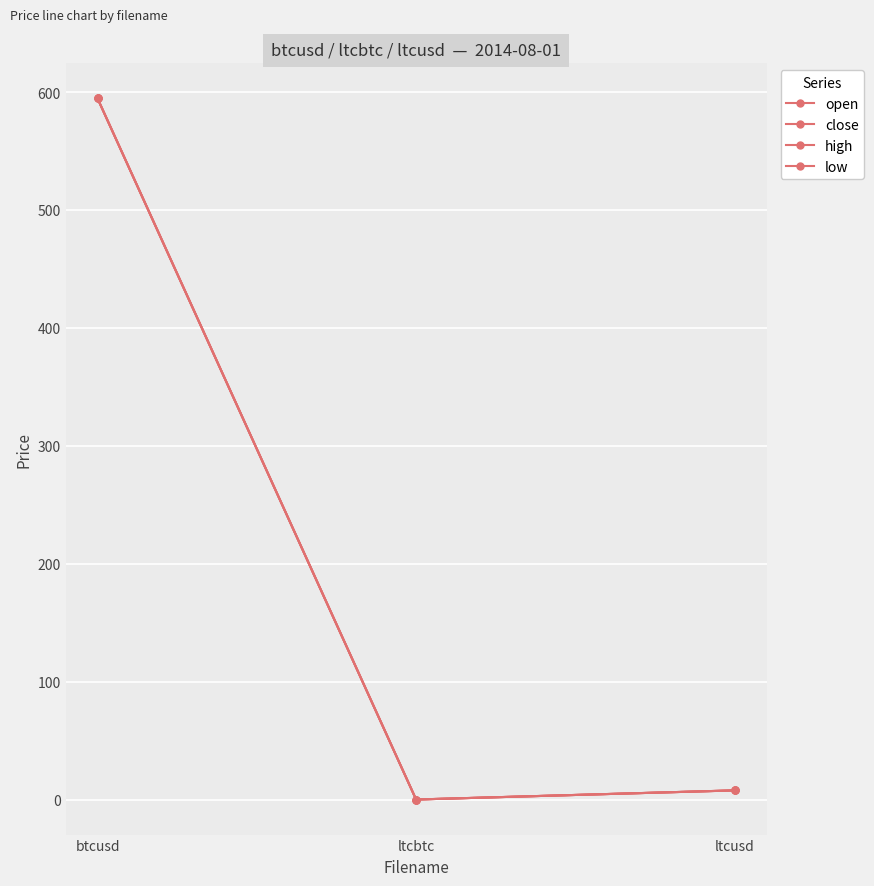

Which series has the largest range (max minus min)?

open